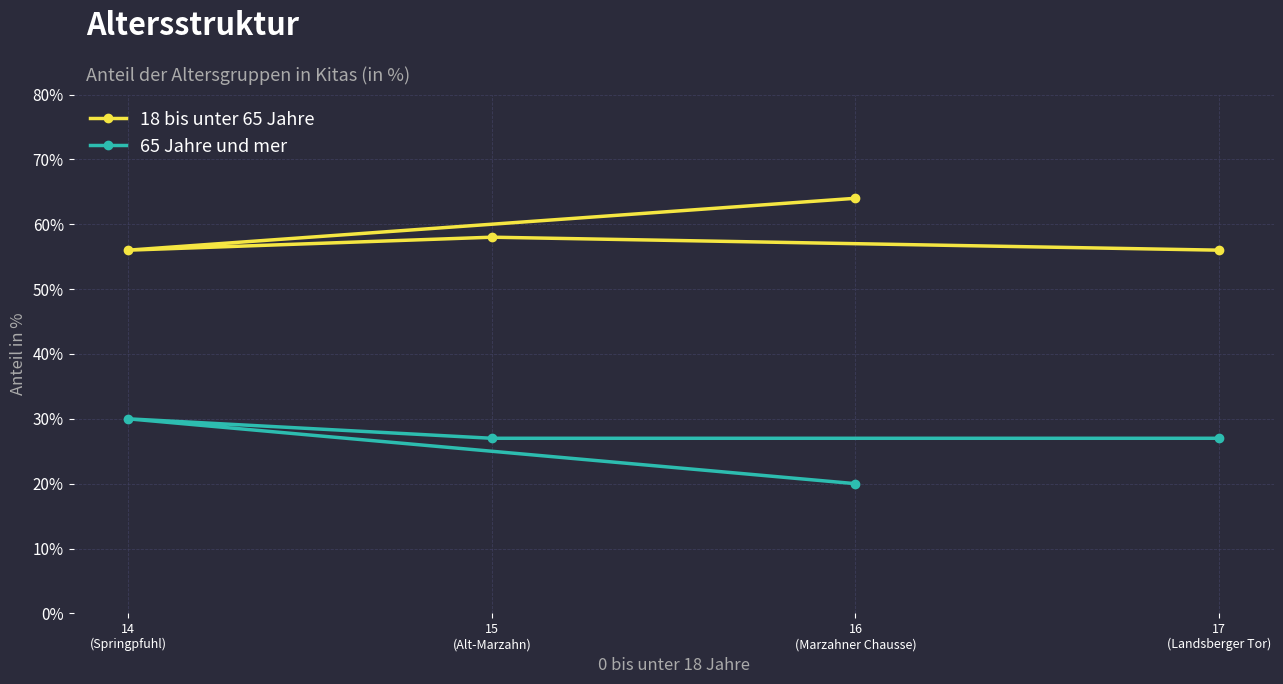

True or false: 18 bis unter 65 Jahre has a value of 33 at 14
(Springpfuhl).

False